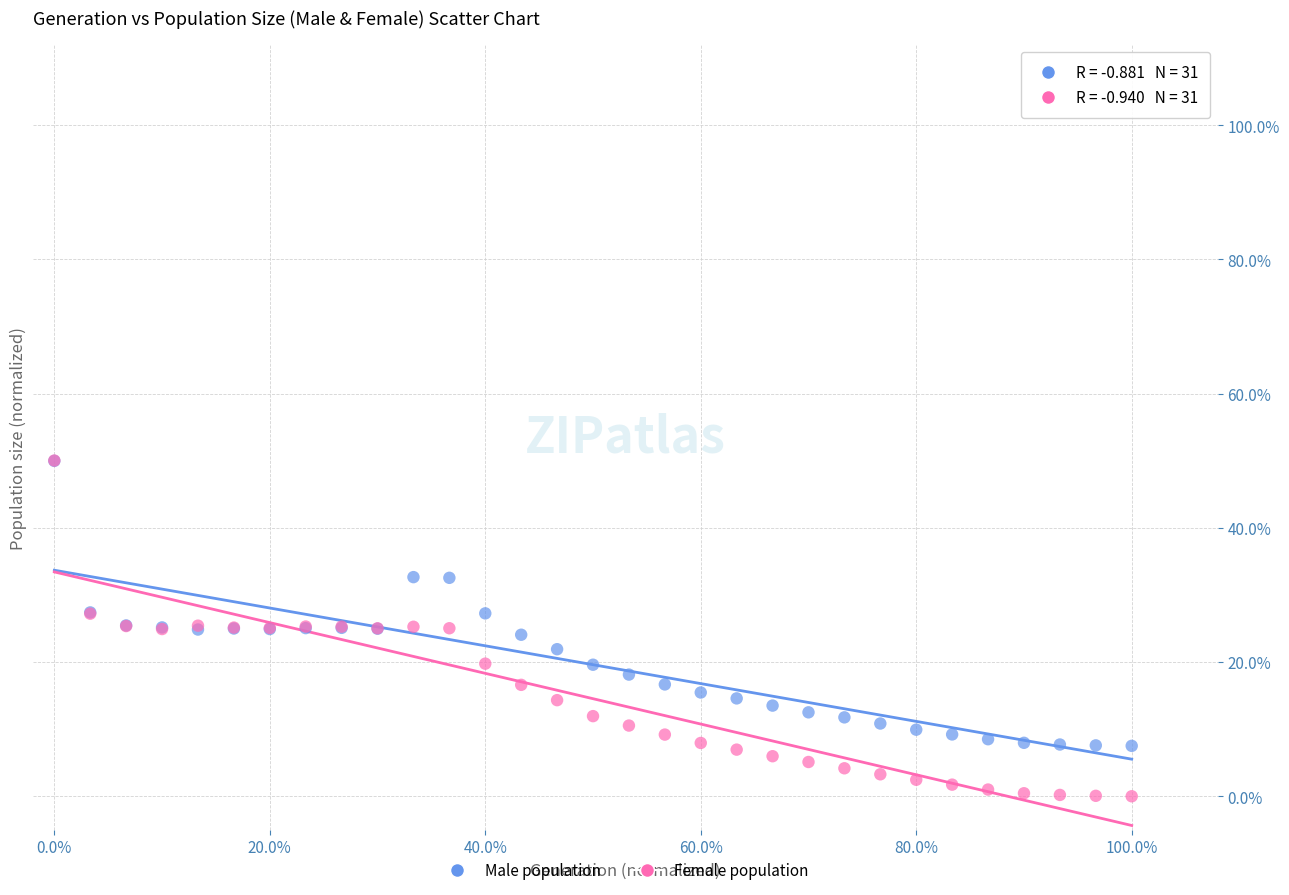

Which series has the widest spread of Y values?

Female population